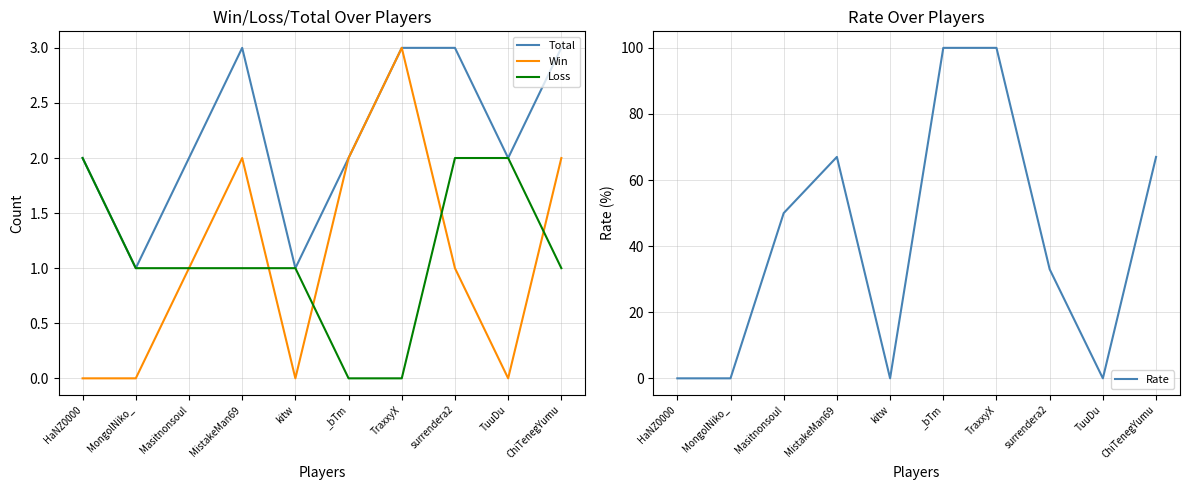

Reading right to left, extract all data points from this chart.

Total: 3	2	3	3	2	1	3	2	1	2
Win: 2	0	1	3	2	0	2	1	0	0
Loss: 1	2	2	0	0	1	1	1	1	2
Rate: 67	0	33	100	100	0	67	50	0	0